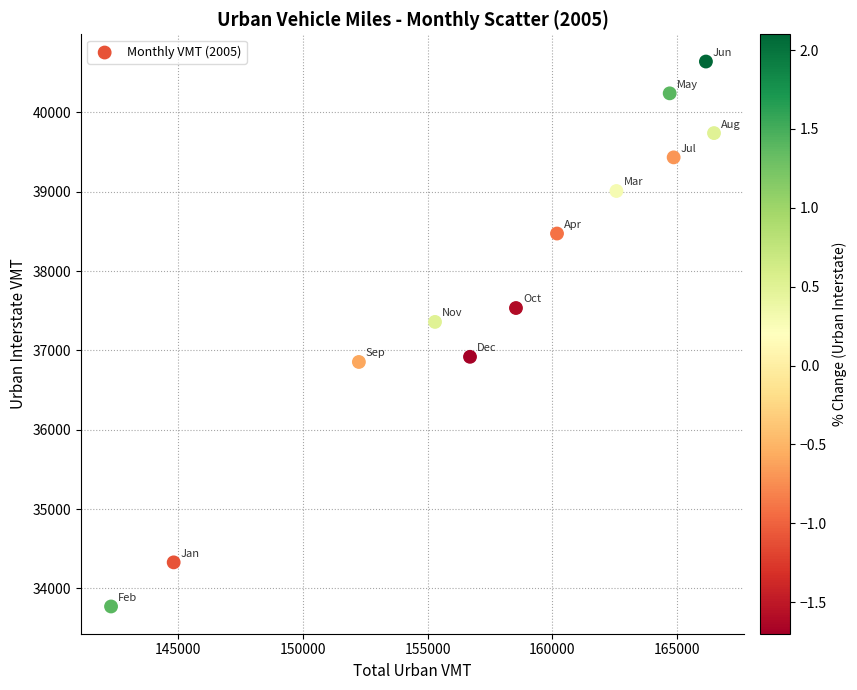

What is the range of X values (max minus min)?

24187